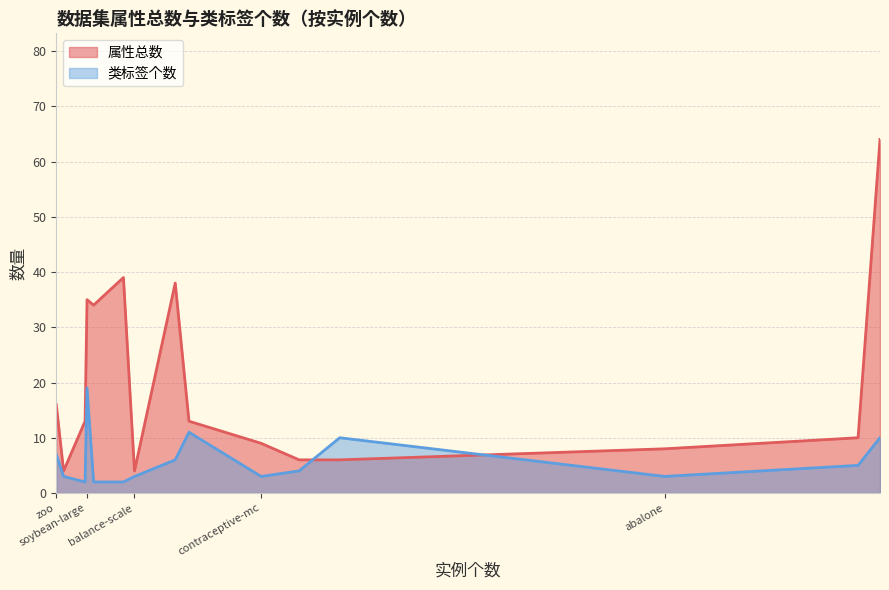

Rank the series by their maximum value, from lowest to highest.

类标签个数, 属性总数